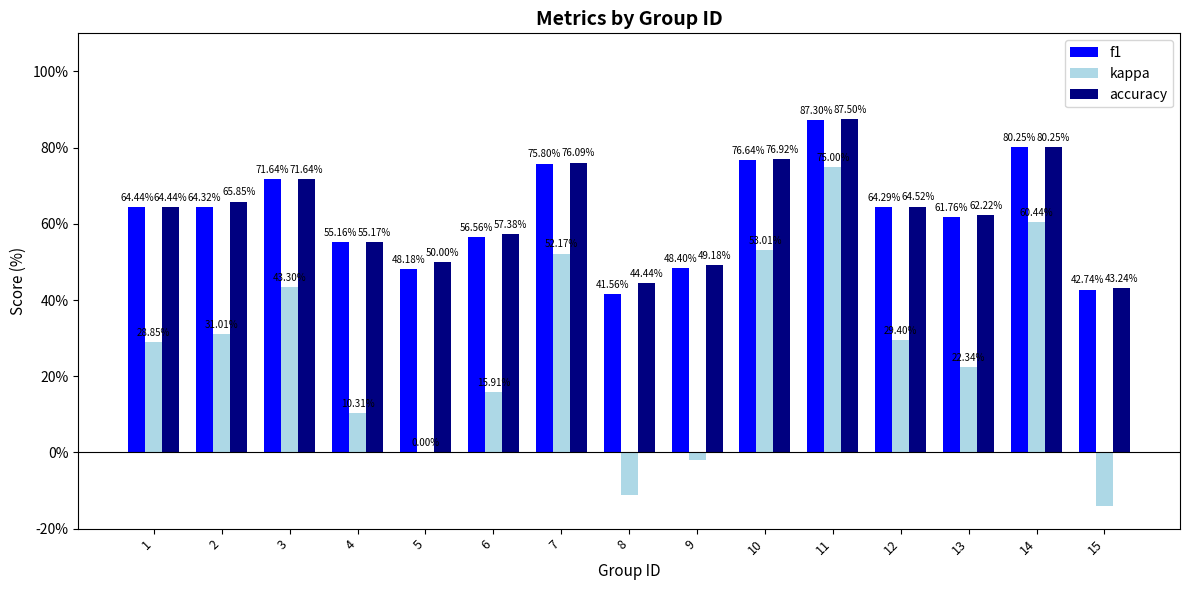

Rank the series by their maximum value, from highest to lowest.

accuracy, f1, kappa